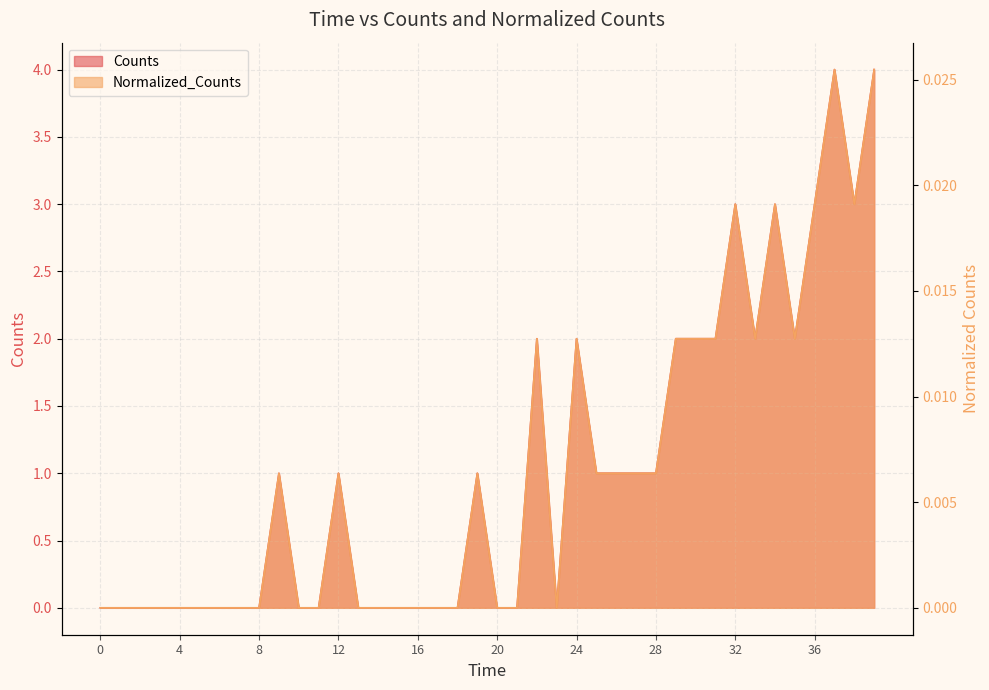

How many series are shown in this chart?

2